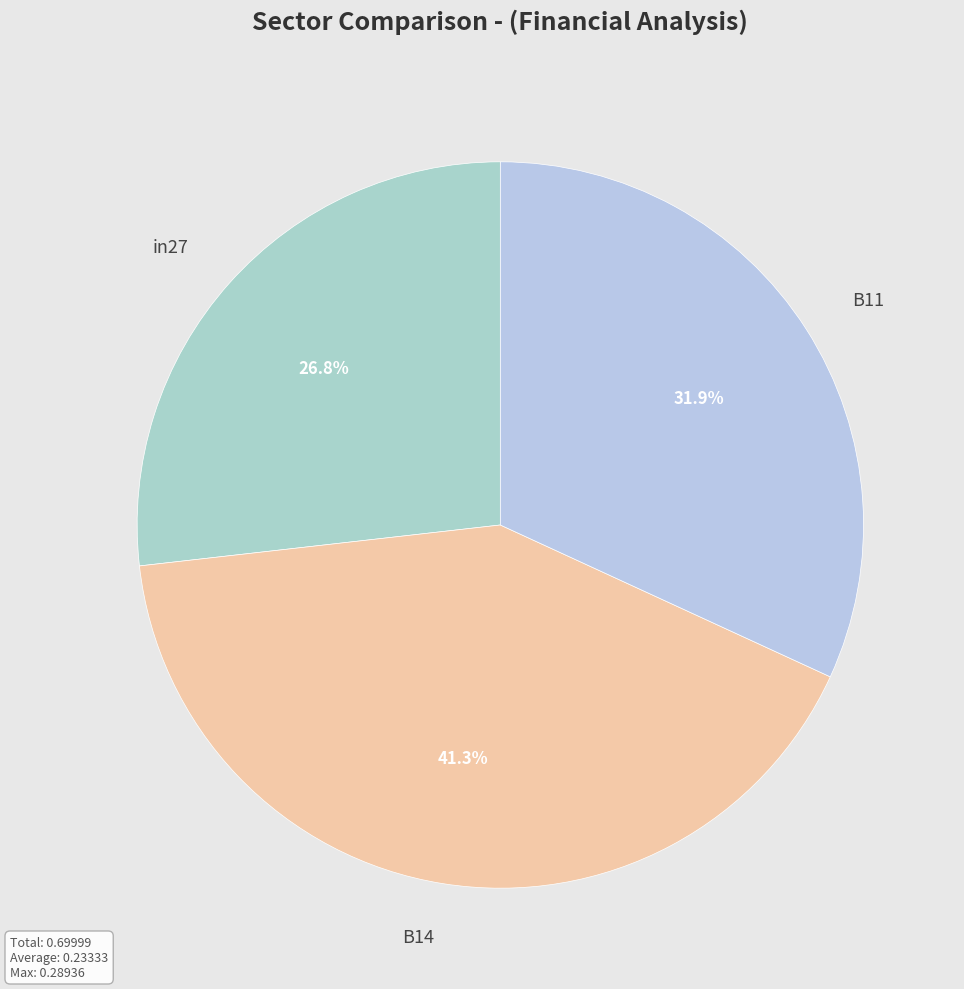

How many slices are in this pie chart?

3